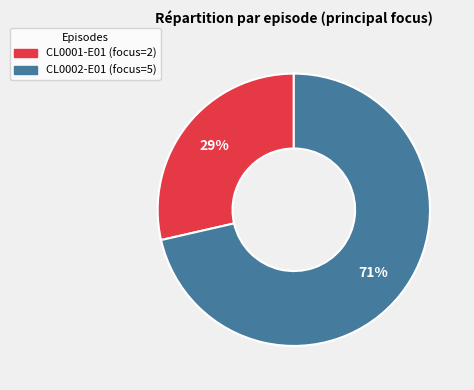

Is there a majority slice in this chart?

Yes